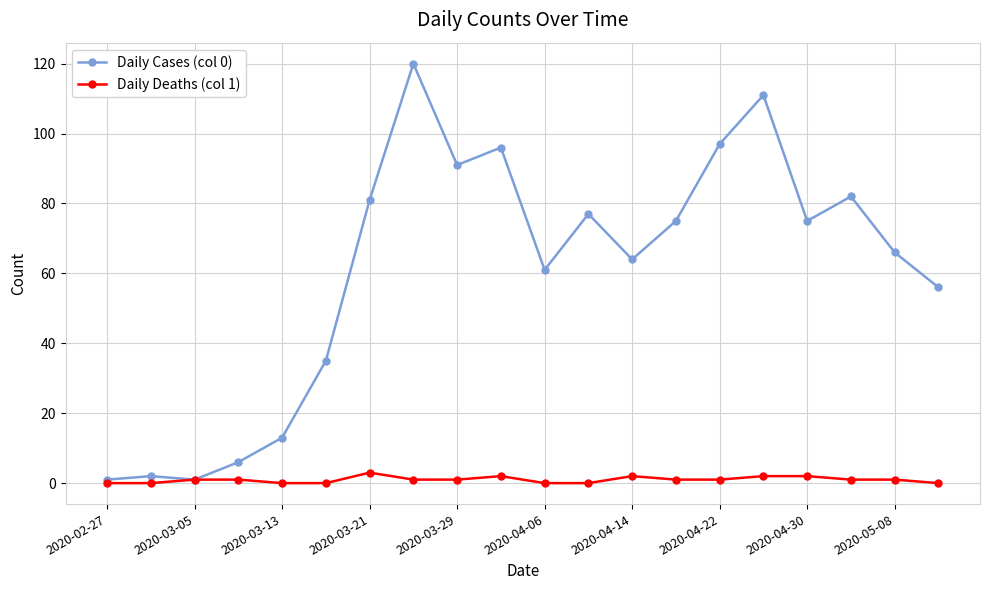

True or false: Daily Cases (col 0) has more than 0 points higher than both neighbors.

True